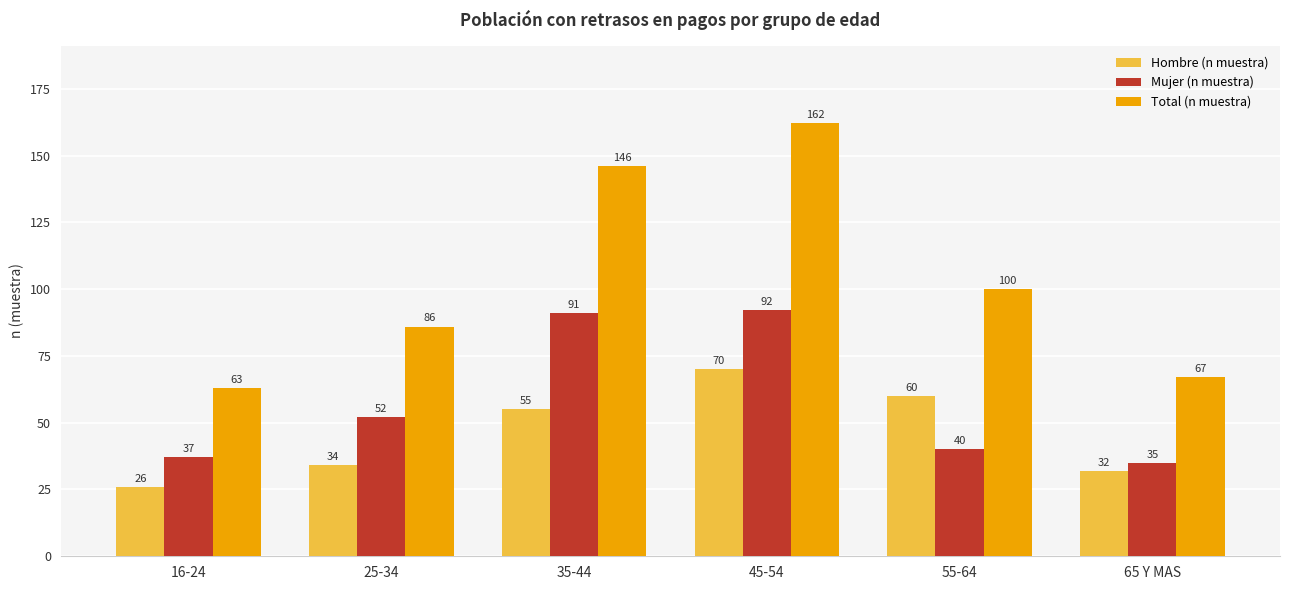

What is the difference between the Mujer (n muestra) values at 65 Y MAS and 35-44?

56